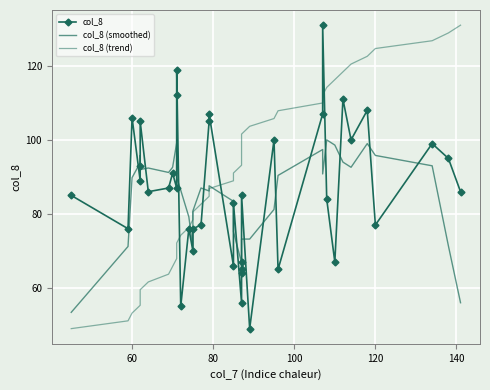

Reading left to right, what are all the values shown in this chart?

col_8: 85.0	76.0	106.0	89.0	93.0	105.0	86.0	87.0	91.0	87.0	112.0	119.0	55.0	76.0	70.0	76.0	77.0	105.0	107.0	66.0	83.0	56.0	64.0	65.0	67.0	85.0	49.0	100.0	65.0	107.0	131.0	84.0	67.0	111.0	100.0	108.0	77.0	99.0	95.0	86.0
col_8 (smoothed): 53.4	71.2	89.8	93.8	95.8	92.0	92.4	91.2	92.6	99.2	92.8	89.8	86.4	79.2	70.8	80.8	87.0	86.2	87.6	83.4	75.2	66.8	67.0	67.4	66.0	73.2	73.2	81.2	90.4	97.4	90.8	100.0	98.6	94.0	92.6	99.0	95.8	93.0	71.4	56.0
col_8 (trend): 49.0	51.1	53.2	55.3	57.4	59.5	61.6	63.7	65.8	67.9	70.0	72.1	74.2	76.3	78.4	80.5	82.6	84.7	86.8	88.9	91.1	93.2	95.3	97.4	99.5	101.6	103.7	105.8	107.9	110.0	112.1	114.2	116.3	118.4	120.5	122.6	124.7	126.8	128.9	131.0